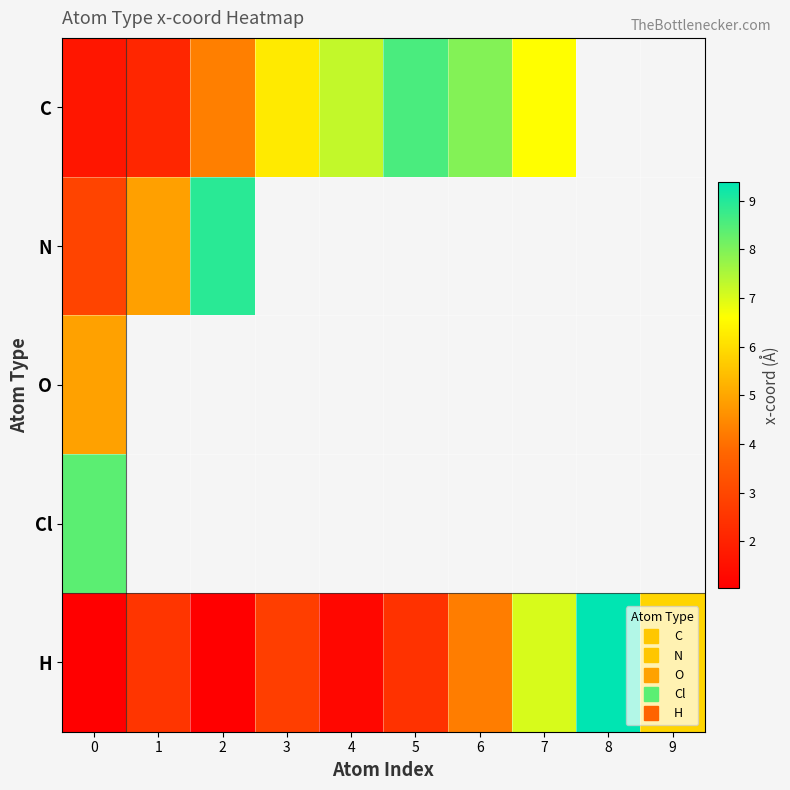

What is the difference between the maximum and minimum values in the N series?

6.0